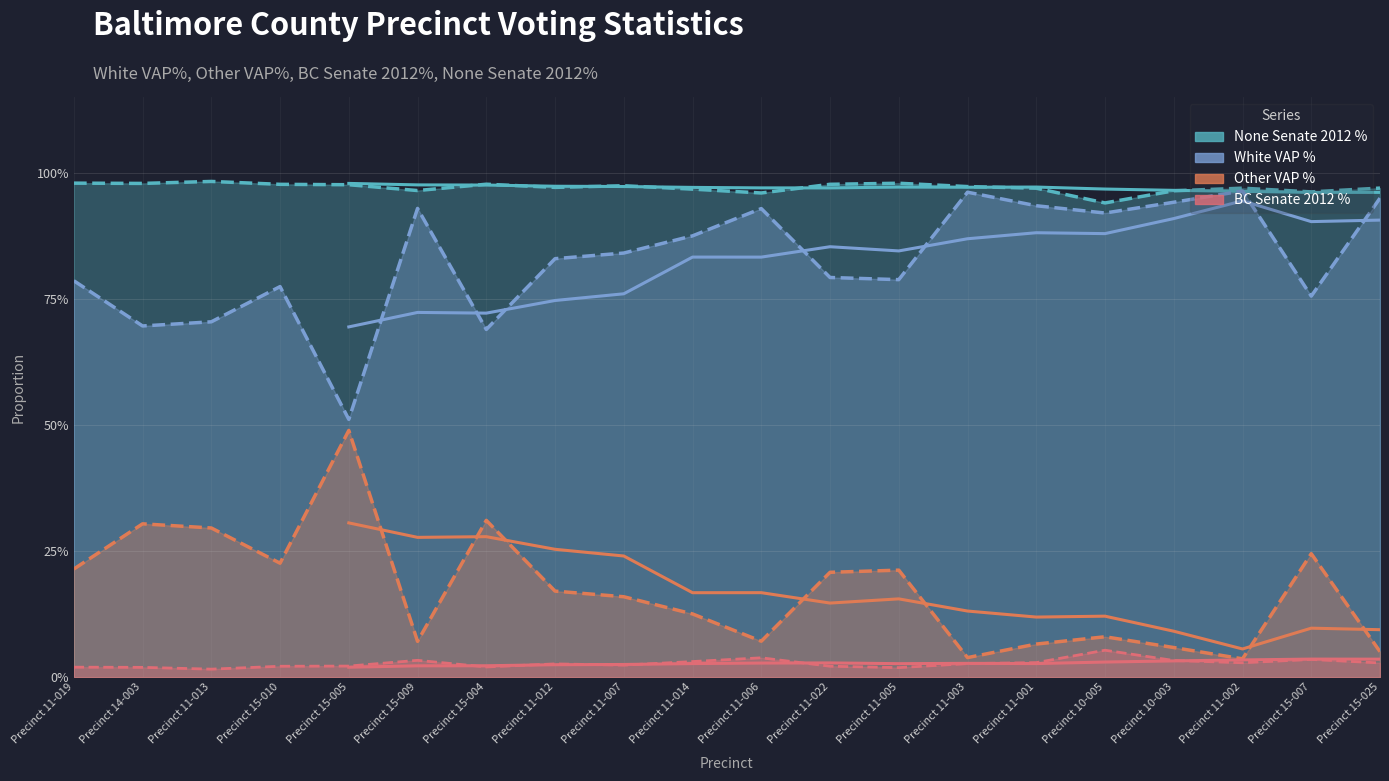

Reading left to right, transcribe all the data shown in this chart.

SEN12PD_BC_pct: Precinct 11-019=0.0	Precinct 14-003=0.0	Precinct 11-013=0.0	Precinct 15-010=0.0	Precinct 15-005=0.0	Precinct 15-009=0.0	Precinct 15-004=0.0	Precinct 11-012=0.0	Precinct 11-007=0.0	Precinct 11-014=0.0	Precinct 11-006=0.0	Precinct 11-022=0.0	Precinct 11-005=0.0	Precinct 11-003=0.0	Precinct 11-001=0.0	Precinct 10-005=0.1	Precinct 10-003=0.0	Precinct 11-002=0.0	Precinct 15-007=0.0	Precinct 15-025=0.0
WVAP_pct: Precinct 11-019=0.8	Precinct 14-003=0.7	Precinct 11-013=0.7	Precinct 15-010=0.8	Precinct 15-005=0.5	Precinct 15-009=0.9	Precinct 15-004=0.7	Precinct 11-012=0.8	Precinct 11-007=0.8	Precinct 11-014=0.9	Precinct 11-006=0.9	Precinct 11-022=0.8	Precinct 11-005=0.8	Precinct 11-003=1.0	Precinct 11-001=0.9	Precinct 10-005=0.9	Precinct 10-003=0.9	Precinct 11-002=1.0	Precinct 15-007=0.8	Precinct 15-025=0.9
OVAP_pct: Precinct 11-019=0.2	Precinct 14-003=0.3	Precinct 11-013=0.3	Precinct 15-010=0.2	Precinct 15-005=0.5	Precinct 15-009=0.1	Precinct 15-004=0.3	Precinct 11-012=0.2	Precinct 11-007=0.2	Precinct 11-014=0.1	Precinct 11-006=0.1	Precinct 11-022=0.2	Precinct 11-005=0.2	Precinct 11-003=0.0	Precinct 11-001=0.1	Precinct 10-005=0.1	Precinct 10-003=0.1	Precinct 11-002=0.0	Precinct 15-007=0.2	Precinct 15-025=0.1
SEN12PDNone_pct: Precinct 11-019=1.0	Precinct 14-003=1.0	Precinct 11-013=1.0	Precinct 15-010=1.0	Precinct 15-005=1.0	Precinct 15-009=1.0	Precinct 15-004=1.0	Precinct 11-012=1.0	Precinct 11-007=1.0	Precinct 11-014=1.0	Precinct 11-006=1.0	Precinct 11-022=1.0	Precinct 11-005=1.0	Precinct 11-003=1.0	Precinct 11-001=1.0	Precinct 10-005=0.9	Precinct 10-003=1.0	Precinct 11-002=1.0	Precinct 15-007=1.0	Precinct 15-025=1.0